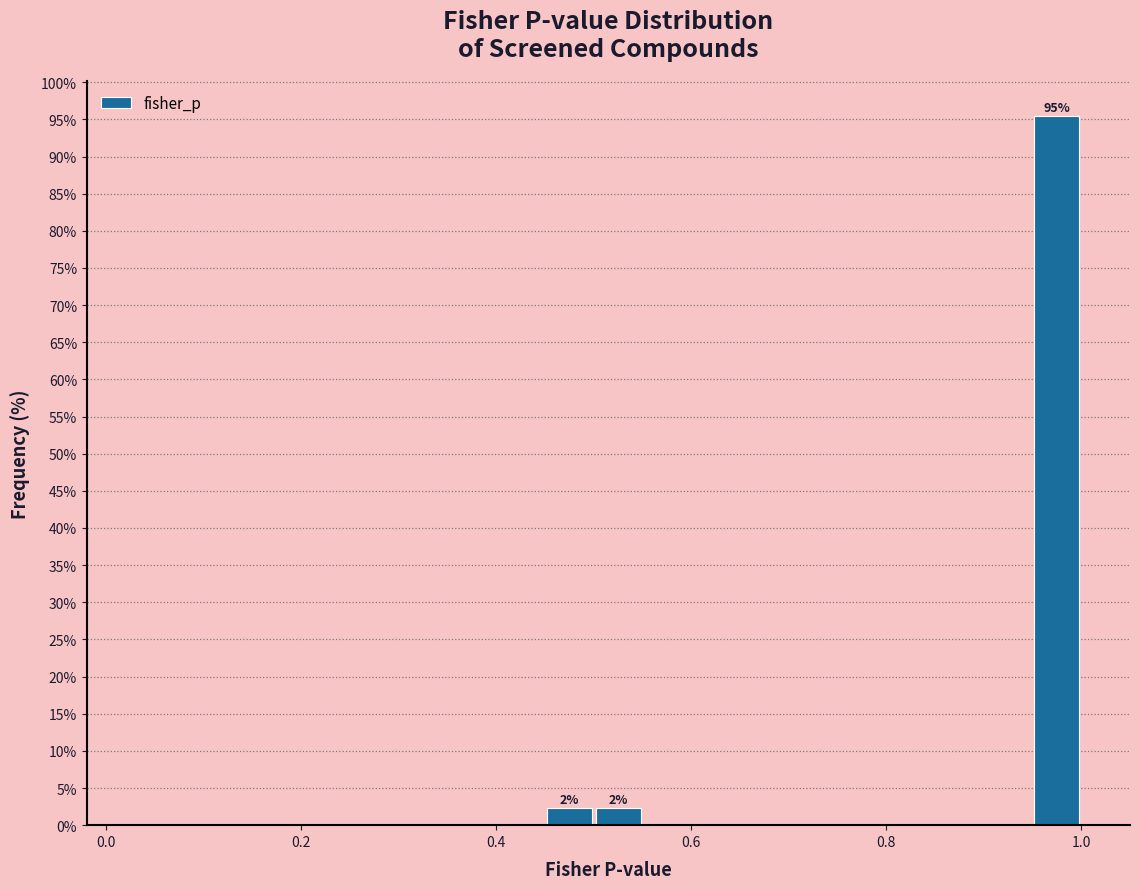

Read against the x-axis, roughly where is the centre of the tallest bar?

0.98